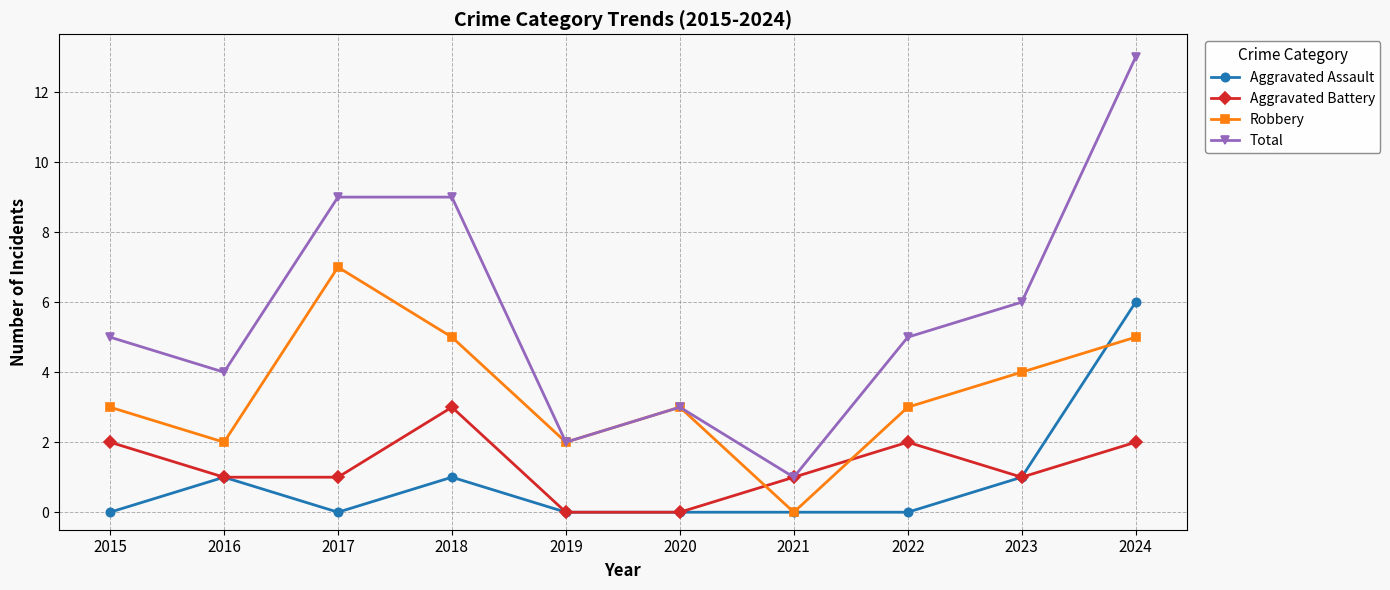

In Robbery, how many points are lower than both neighbors (excluding endpoints)?

3